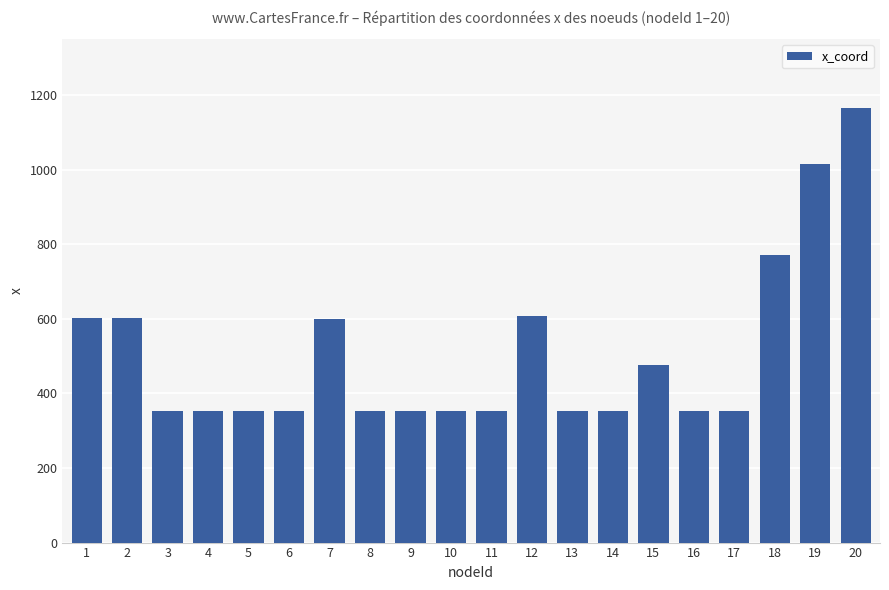

What is the sum of the values at 14 and 17?

706